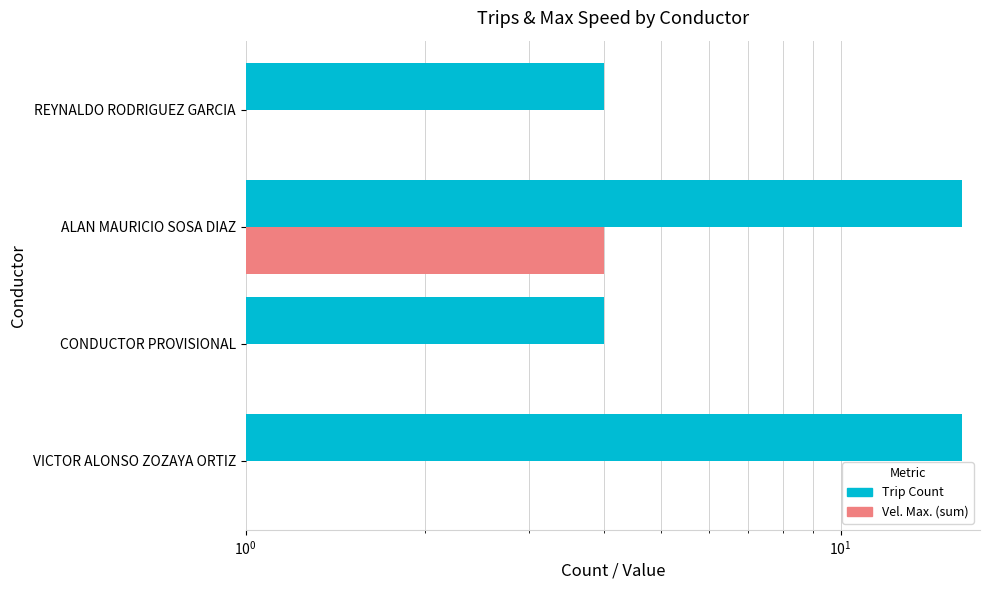

How many categories are shown in the chart?

4